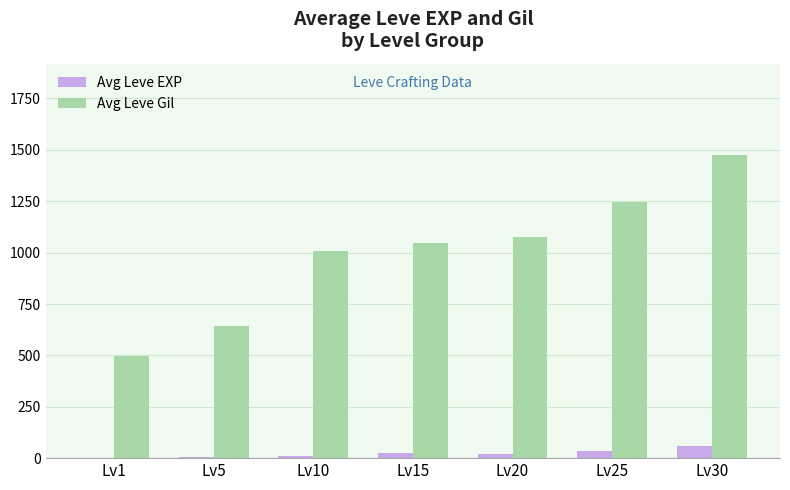

What is the maximum value shown in the chart?

1476.5